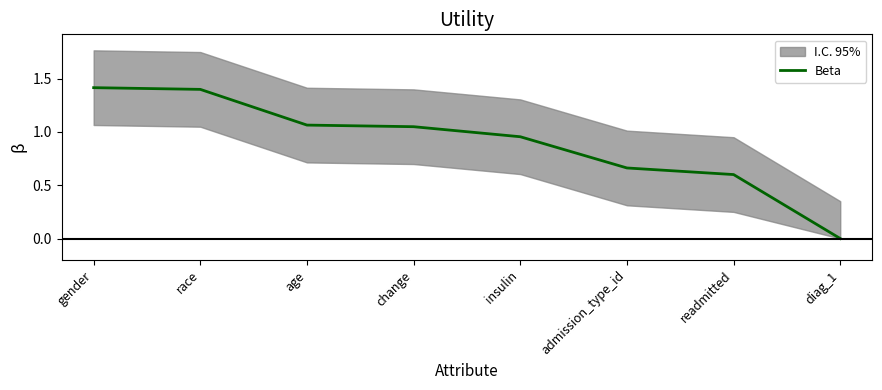

What is the value of the 5th point from the left?

1.0